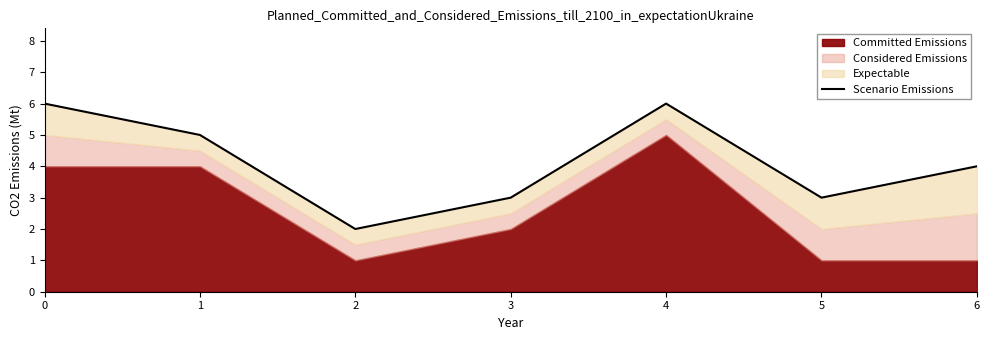

The value at 1 is 5. True or false?

True